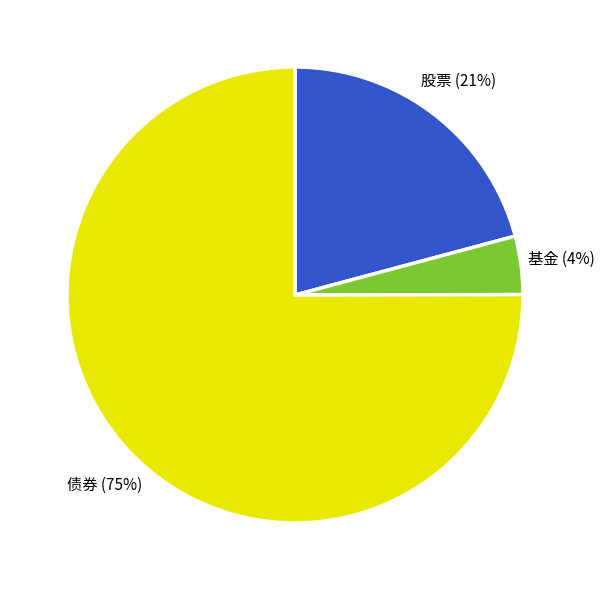

To the nearest percent, what is the average slice percentage?

33%